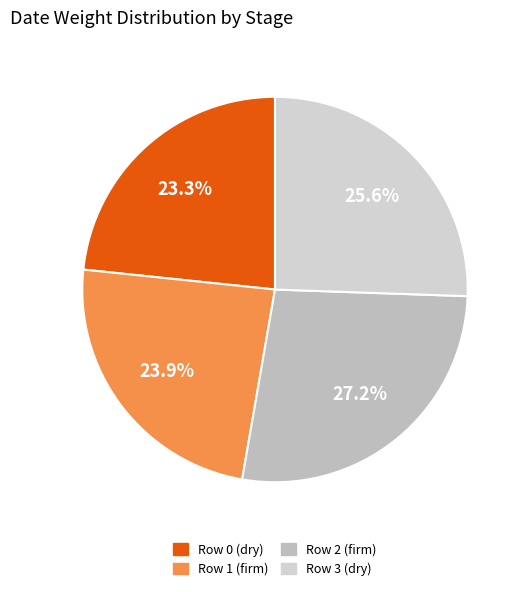

The Row 2 (firm) slice represents 27% of the pie. True or false?

True